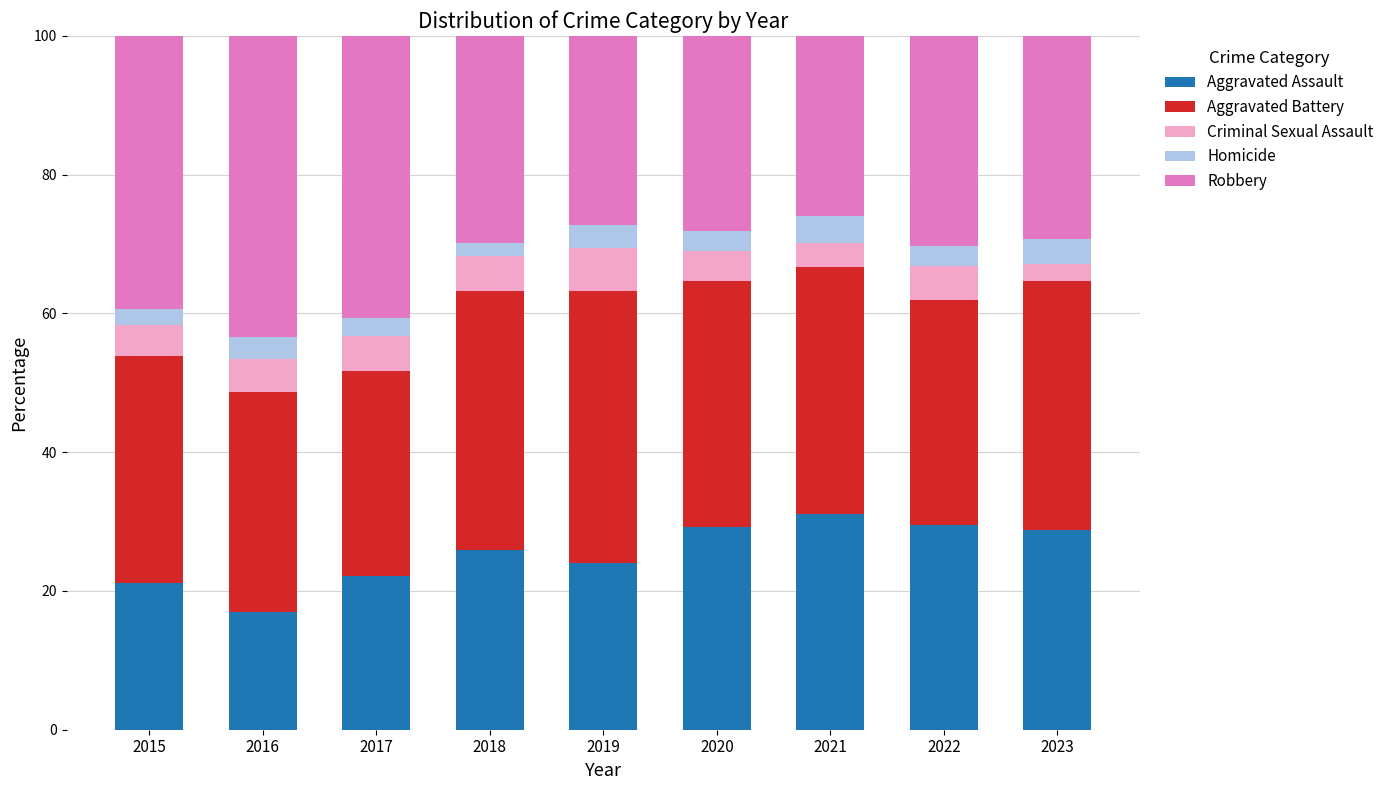

What is the sum of the Aggravated Assault values at 2023 and 2019?

52.8